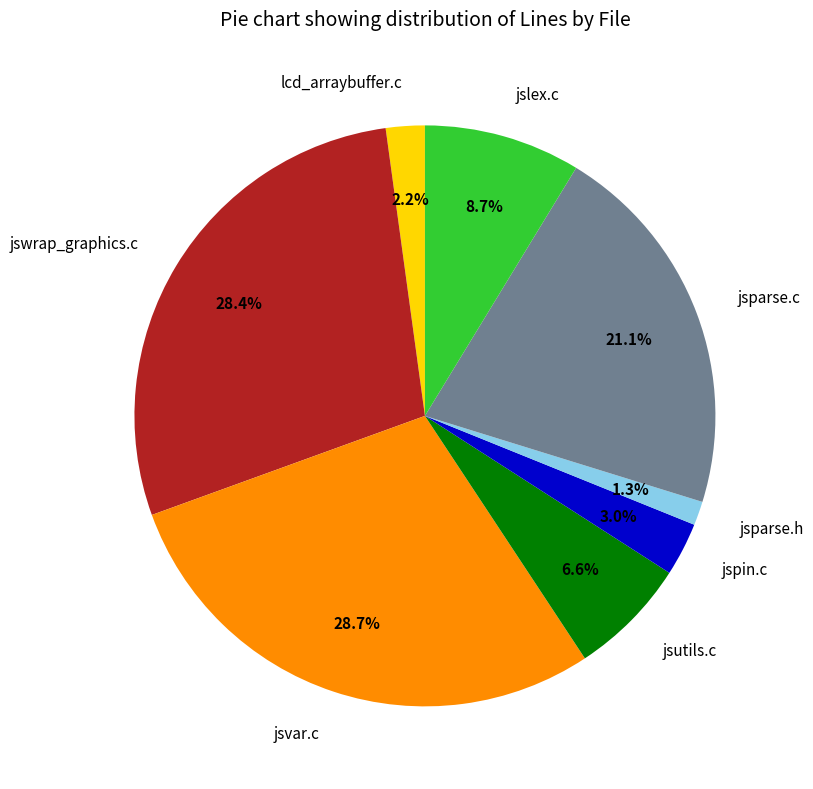

Count the number of slices in the pie.

8